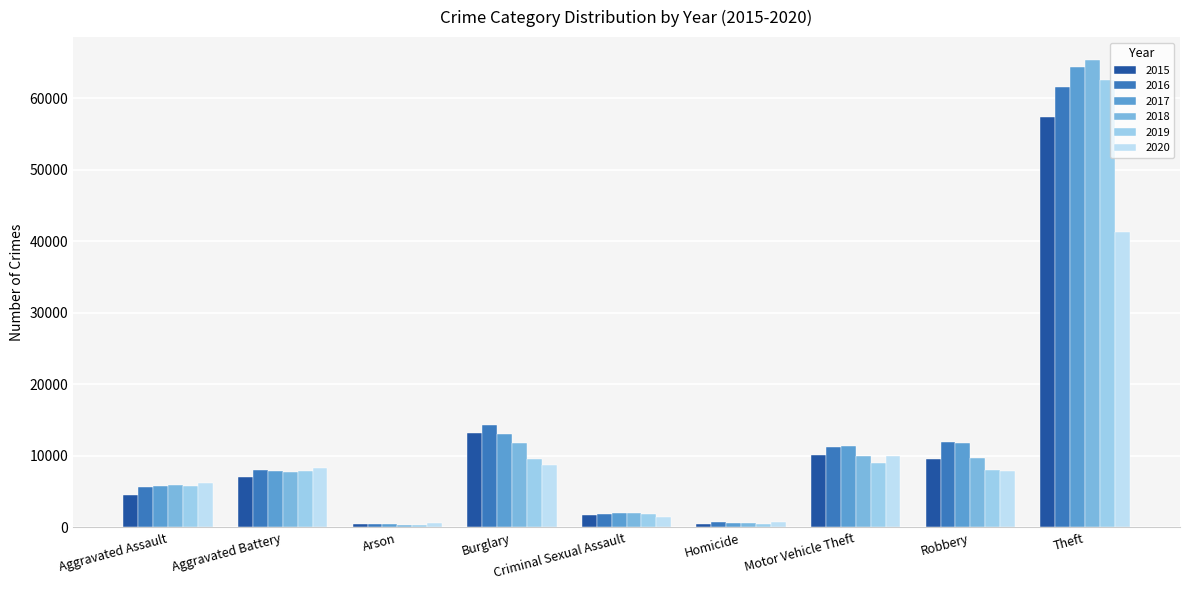

Are the bars horizontal?

No